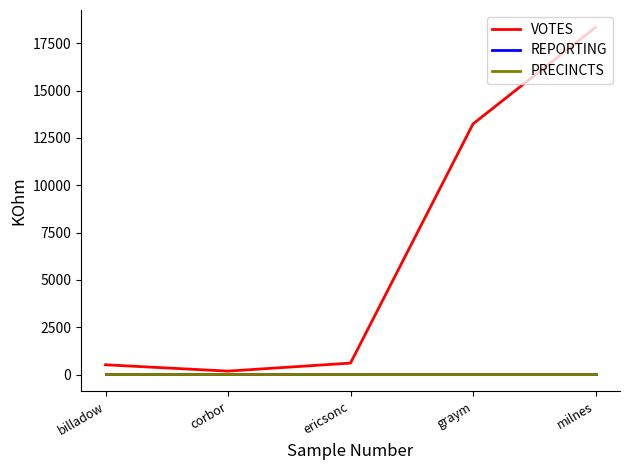

Reading left to right, extract all data points from this chart.

VOTES: billadow=516	corbor=181	ericsonc=605	graym=13241	milnes=18346
REPORTING: billadow=32	corbor=32	ericsonc=32	graym=32	milnes=32
PRECINCTS: billadow=32	corbor=32	ericsonc=32	graym=32	milnes=32